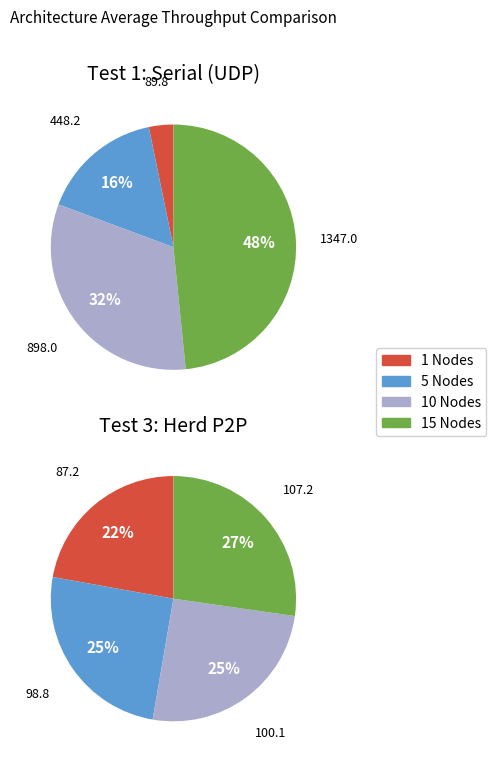

Which category has the smallest portion of the pie?

1